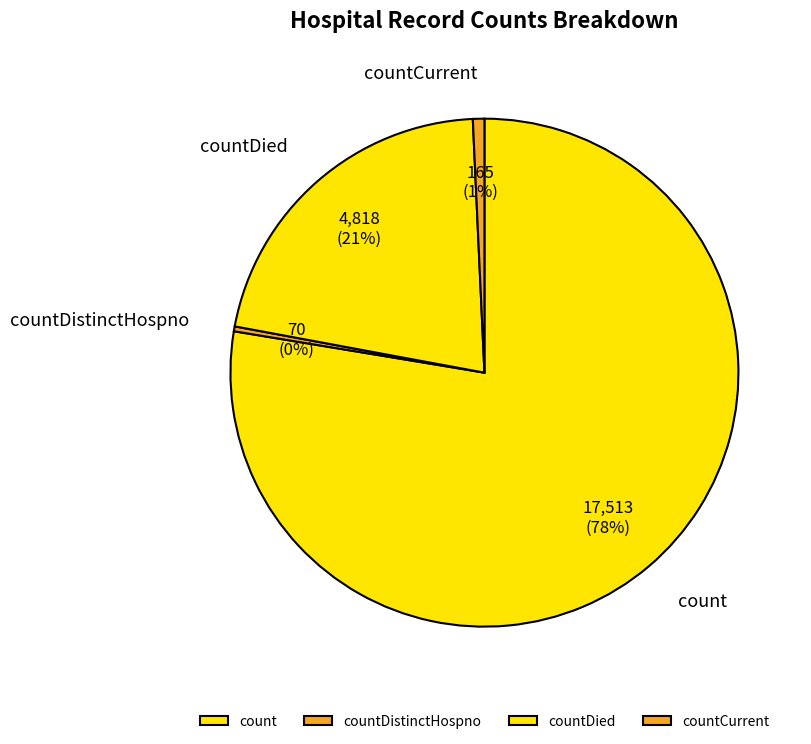

To the nearest percent, what percentage of the pie is countDied?

21%